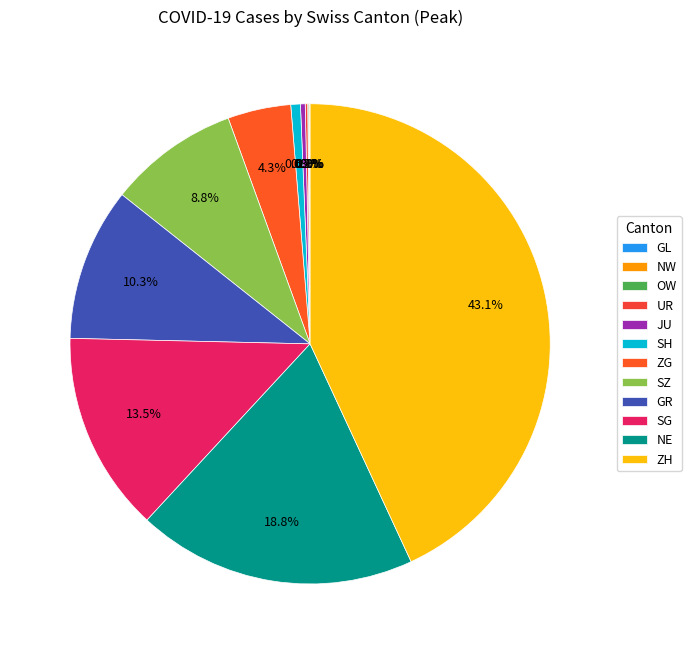

To the nearest percent, what is the difference between the SZ and SG slice percentages?

5%